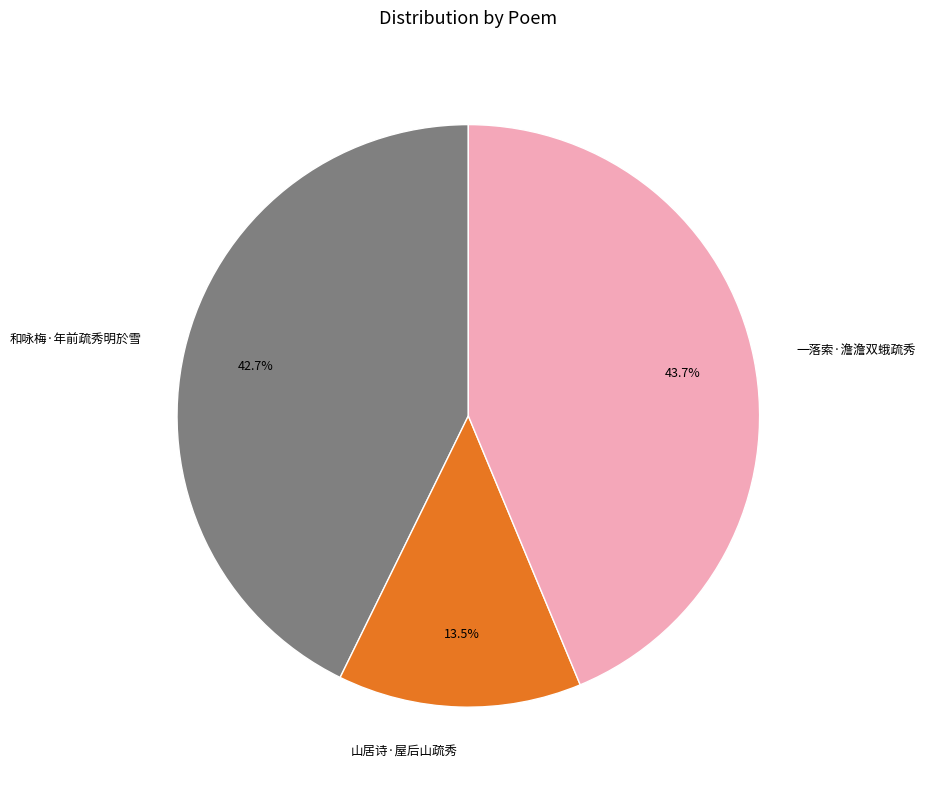

Is it true that 和咏梅·年前疏秀明於雪 is 43% of the pie?

True